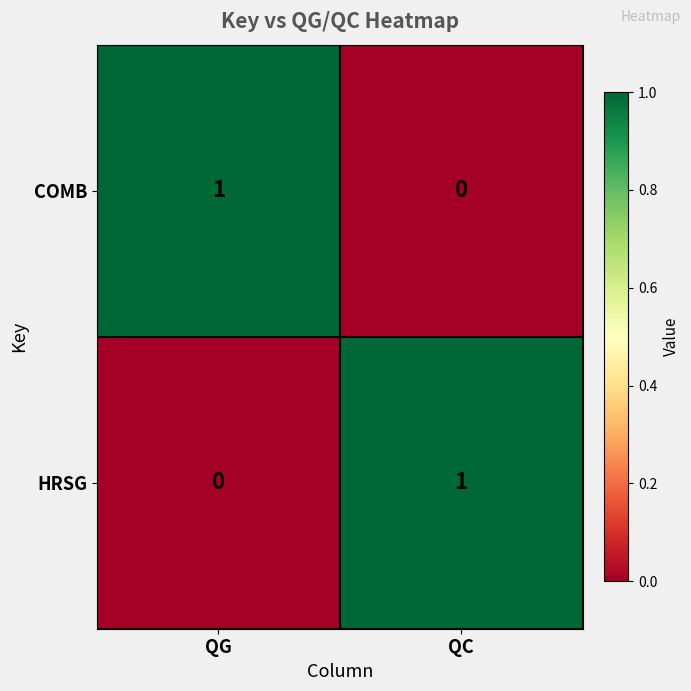

Where is HRSG nearest to the value 0?

QG